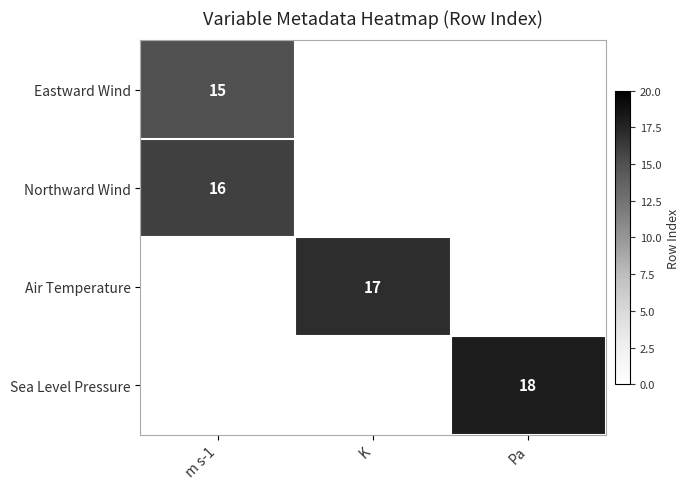

True or false: Eastward Wind has a value of 25 at m s-1.

False